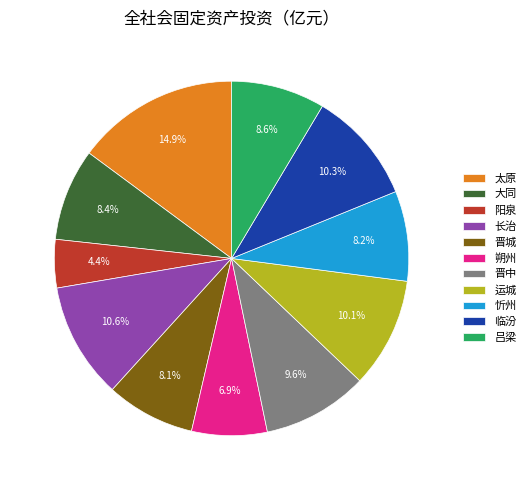

True or false: 临汾 accounts for 23% of the total.

False